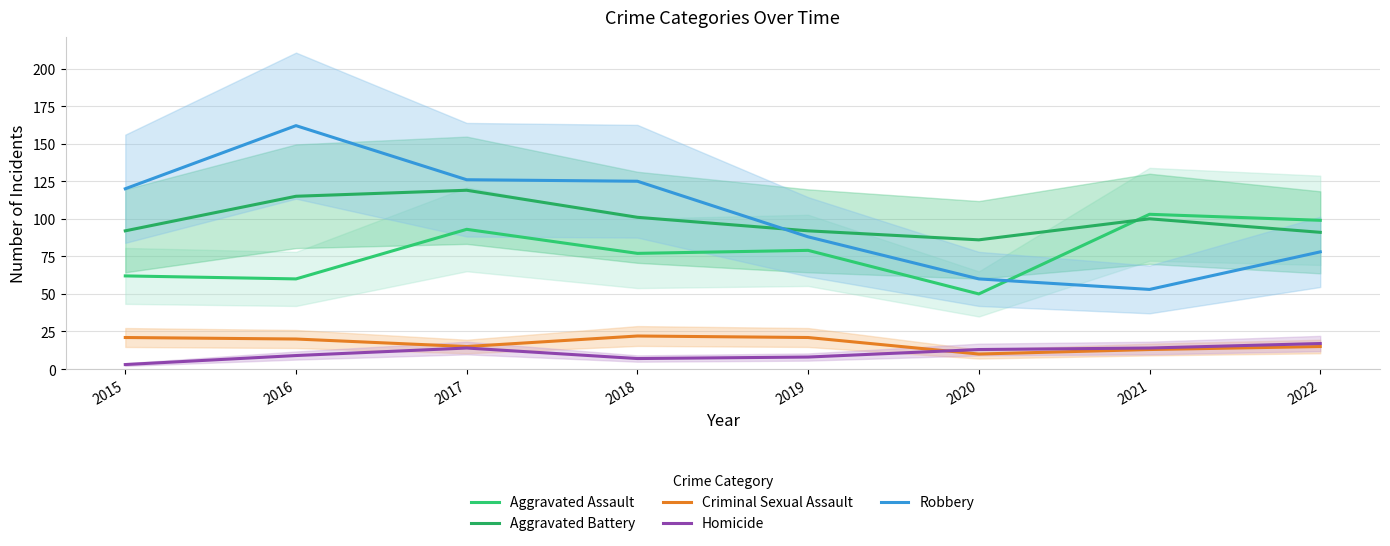

What is the value of the Robbery point at the 5th from the left?

88